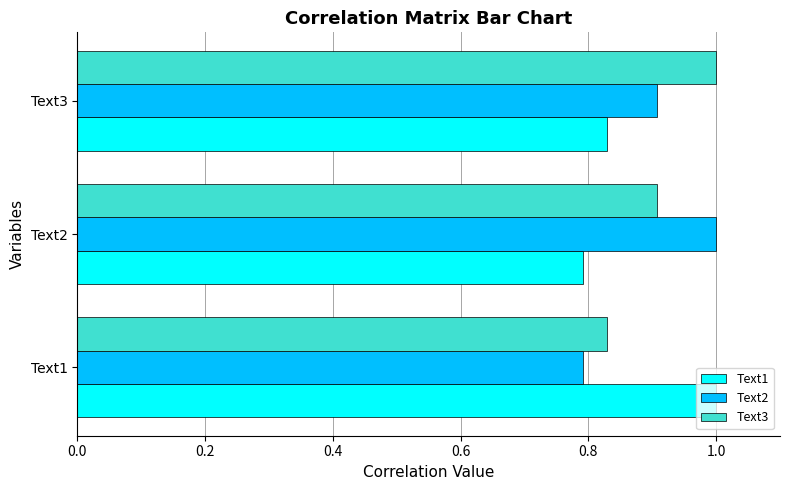

Count the Text2 values in the range 0 to 1.

3